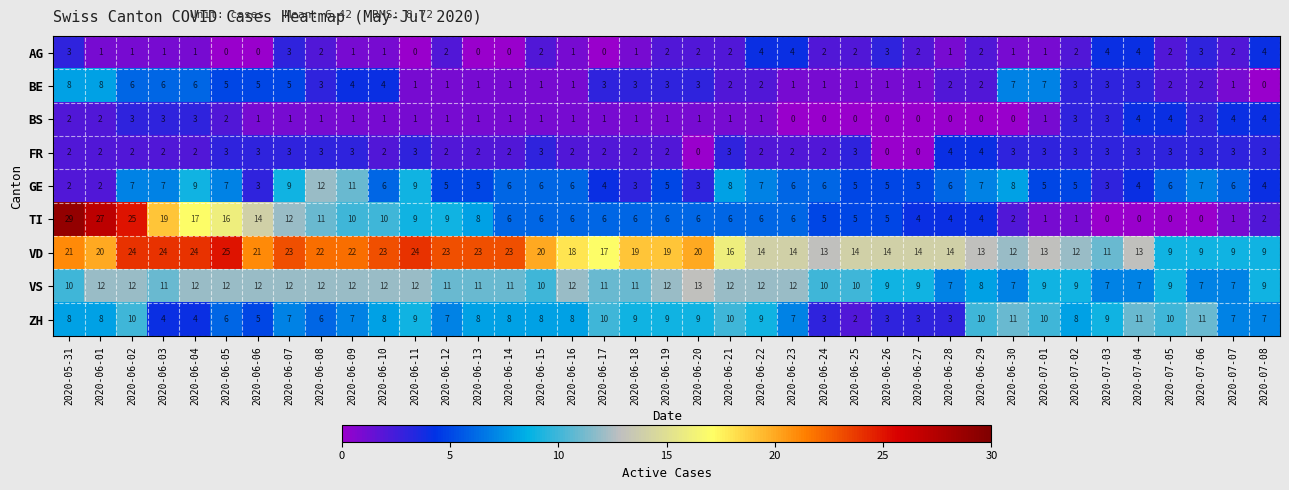

What is the difference between the maximum and minimum values in the FR series?

4